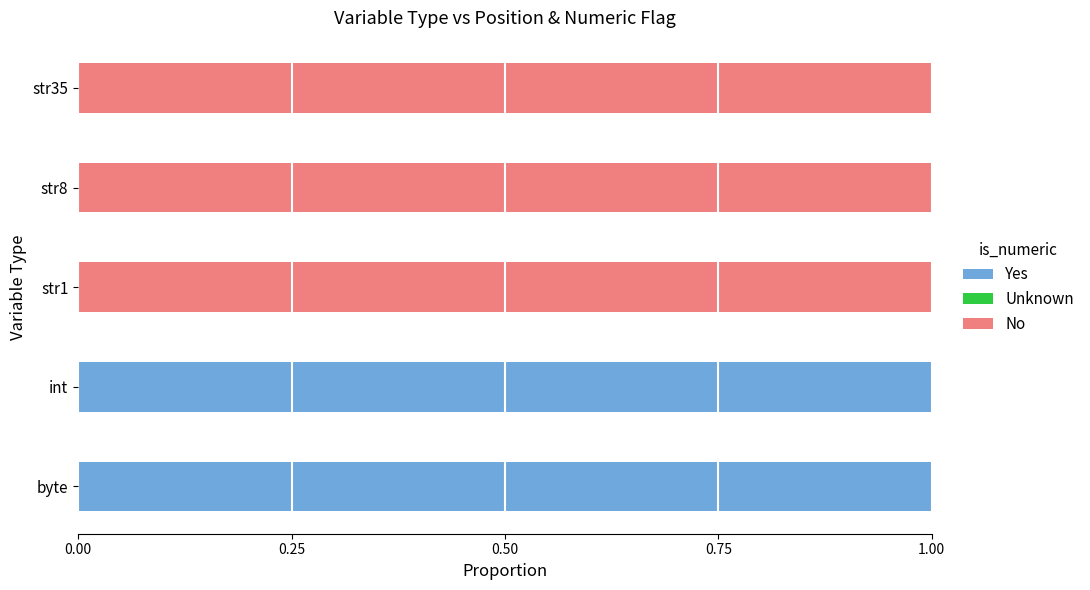

The value of Yes at str1 is 0. True or false?

True